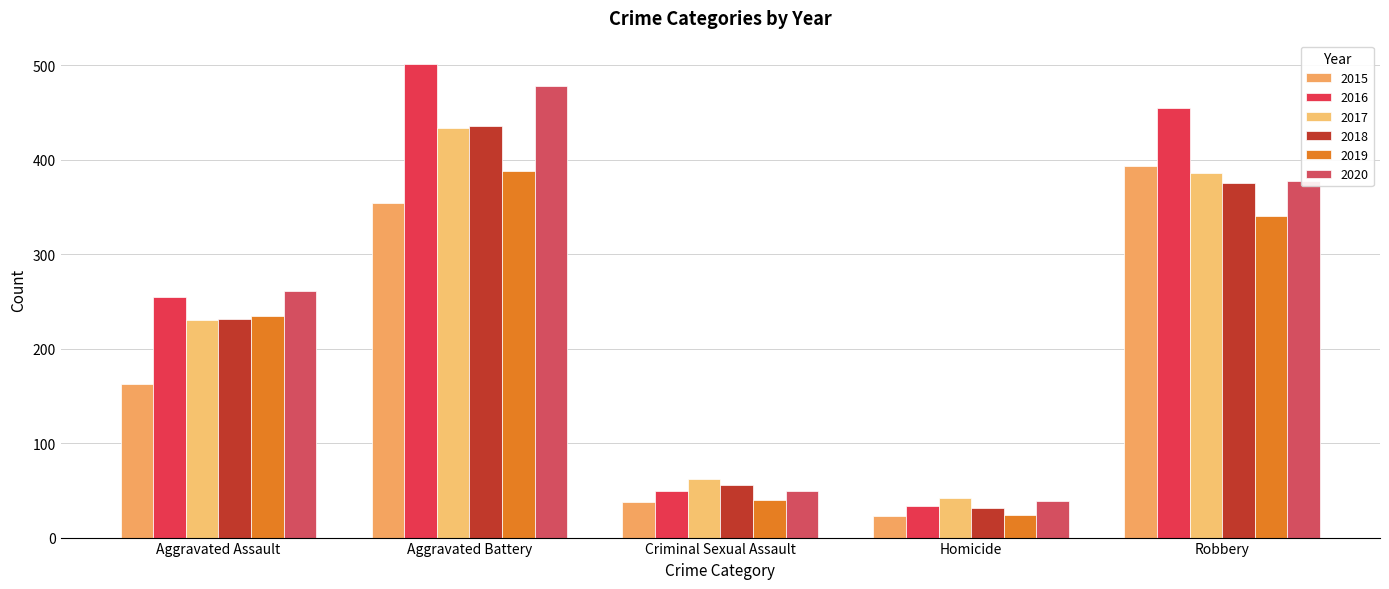

List the series in order of their peak value, highest first.

2016, 2020, 2018, 2017, 2015, 2019